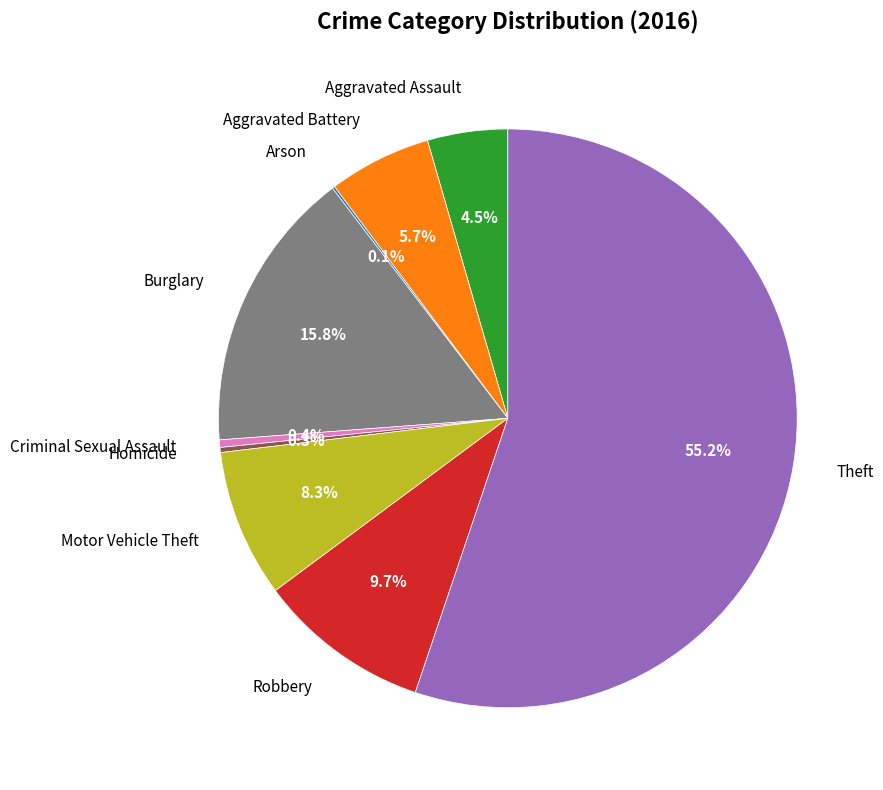

Is there a majority slice in this chart?

Yes